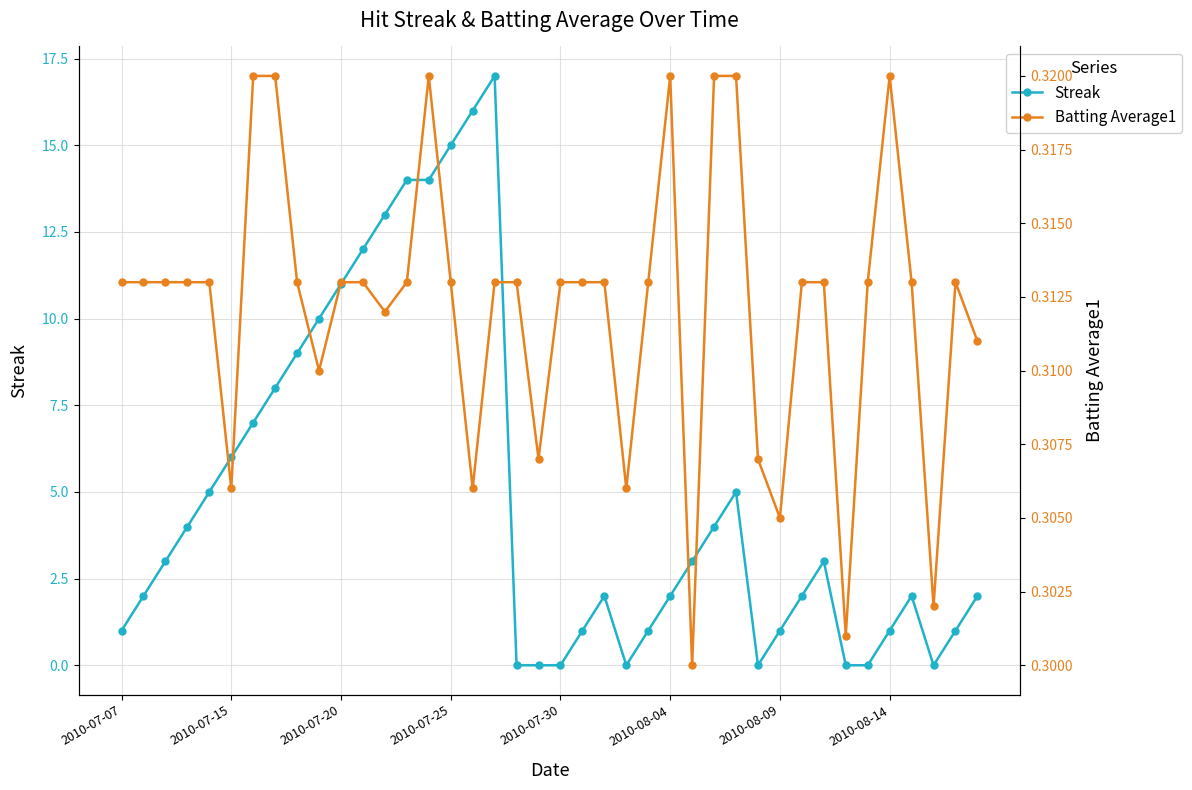

True or false: Streak has more than 2 points higher than both neighbors.

True